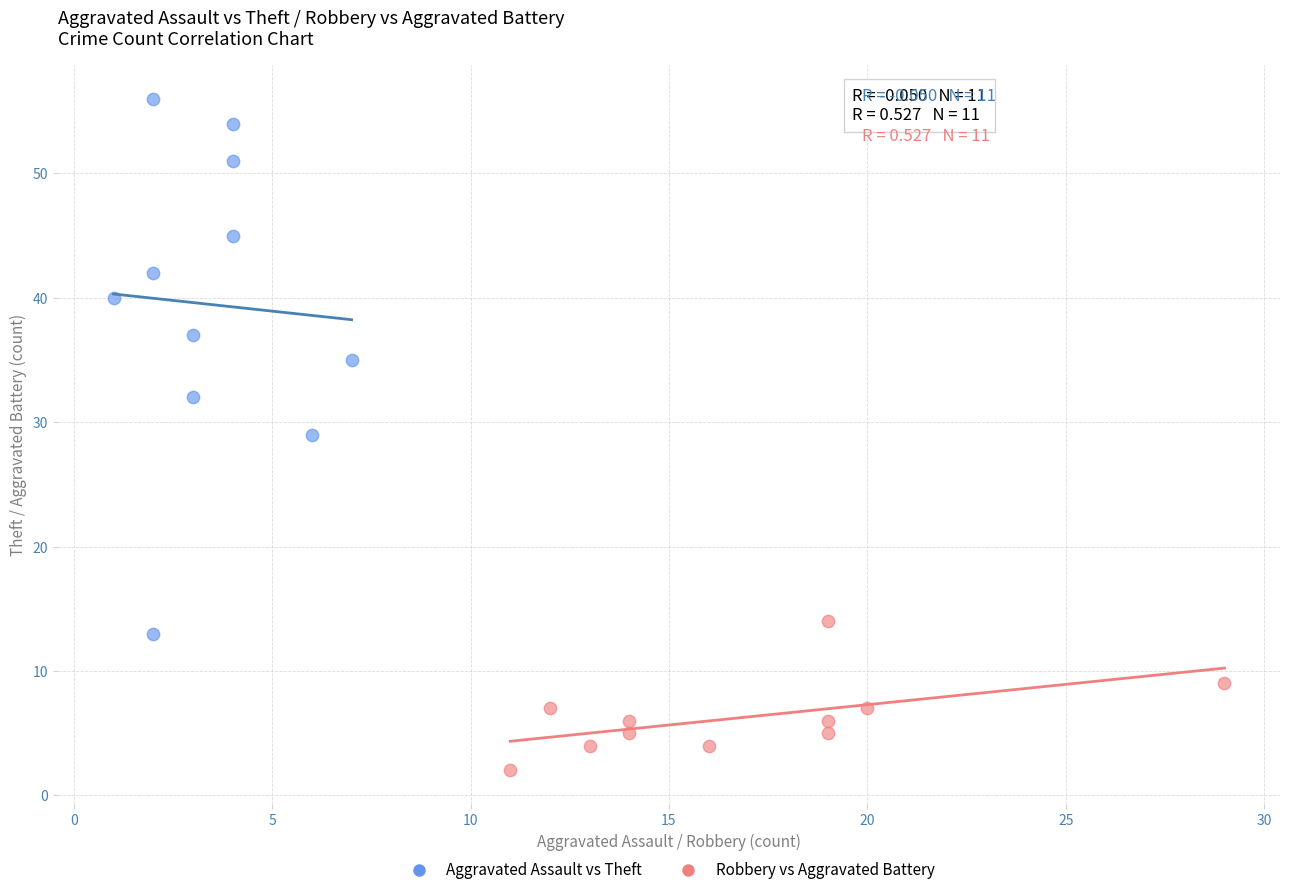

What are all the series names shown in the legend?

Aggravated Assault vs Theft, Robbery vs Aggravated Battery